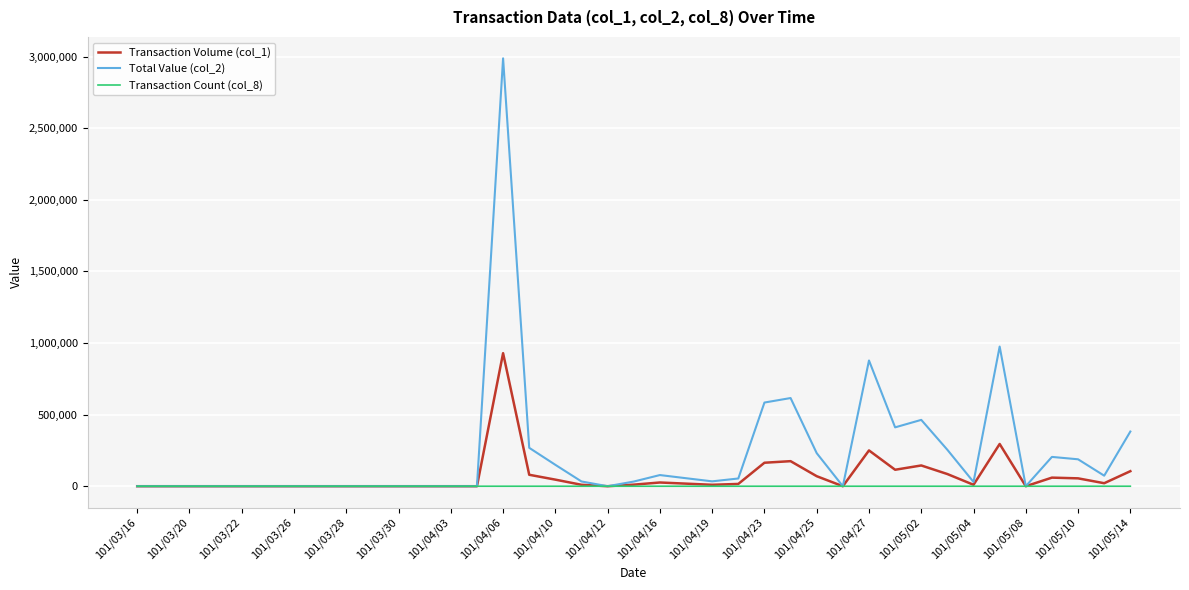

Which series has the widest spread of values?

Total Value (col_2)